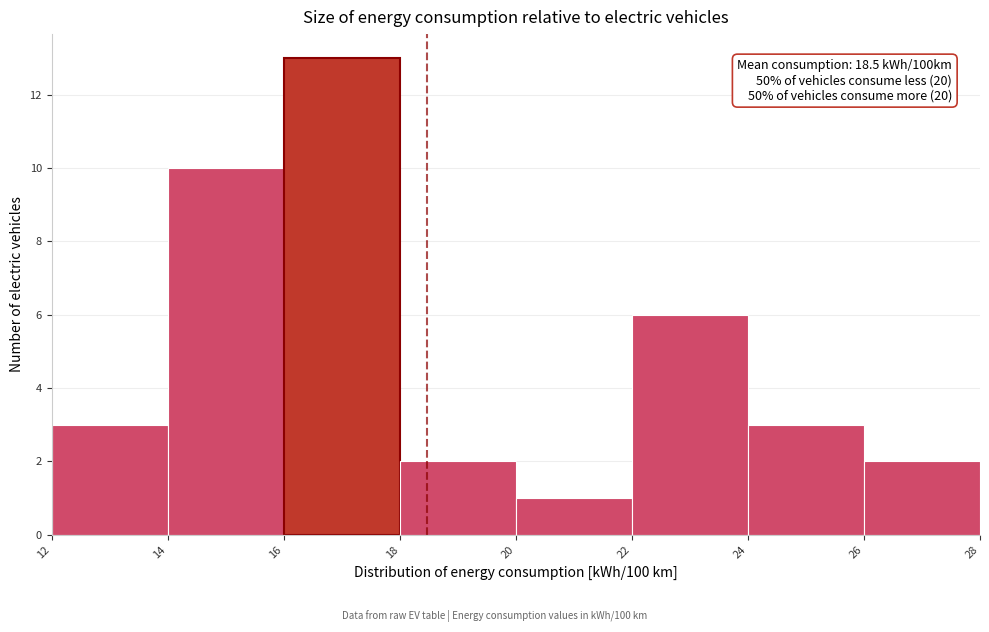

Over which range of the x-axis is the bar tallest?

16 to 18